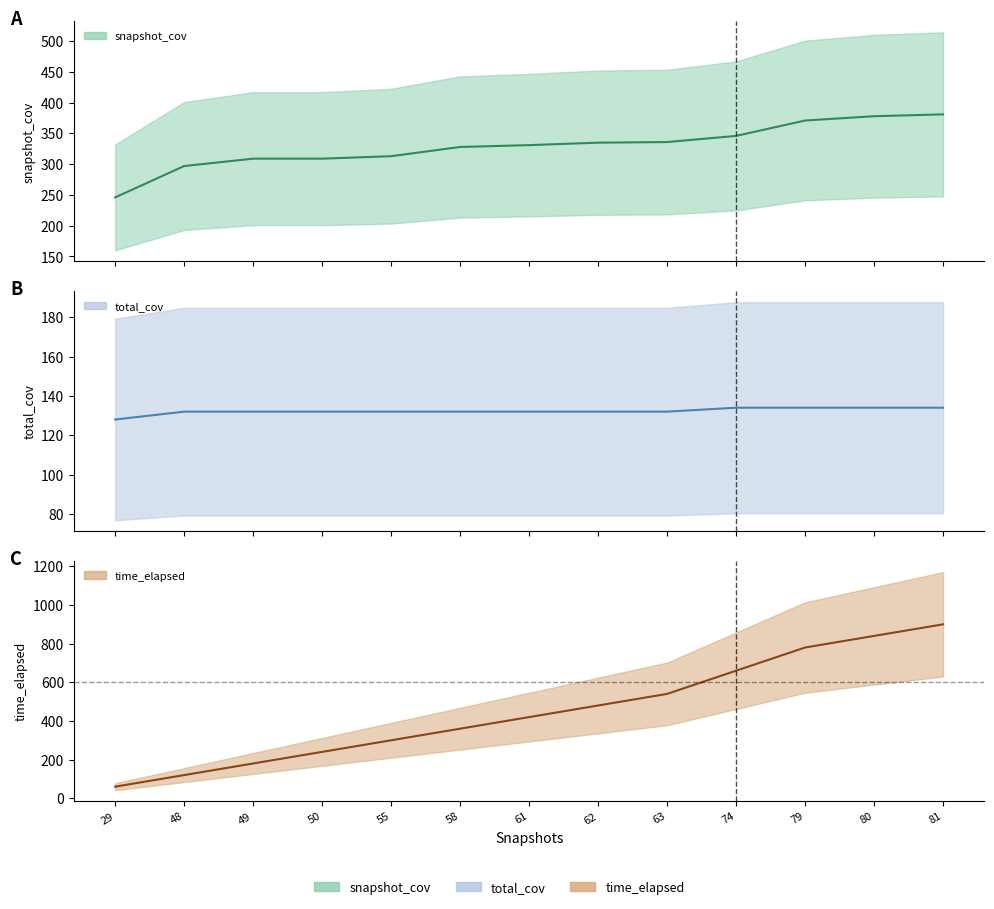

Rank the series by their average value, from lowest to highest.

total_cov, snapshot_cov, time_elapsed